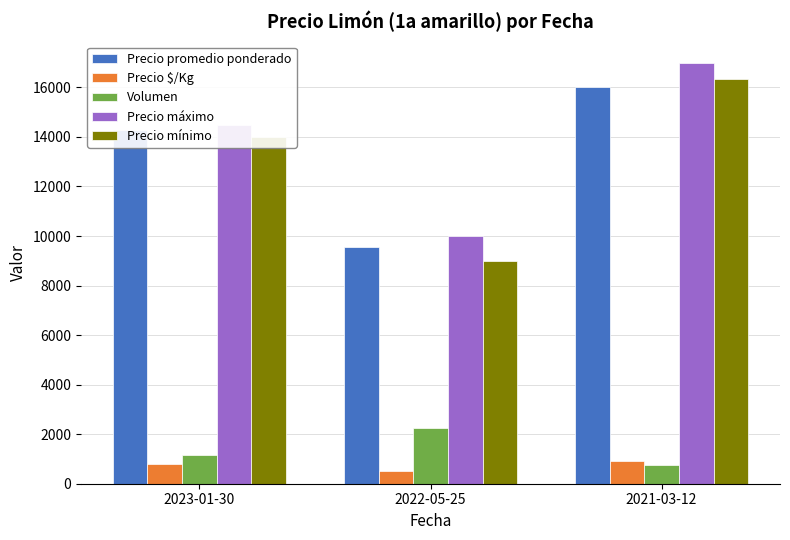

Which category has the highest value in the Precio mínimo series?

2021-03-12